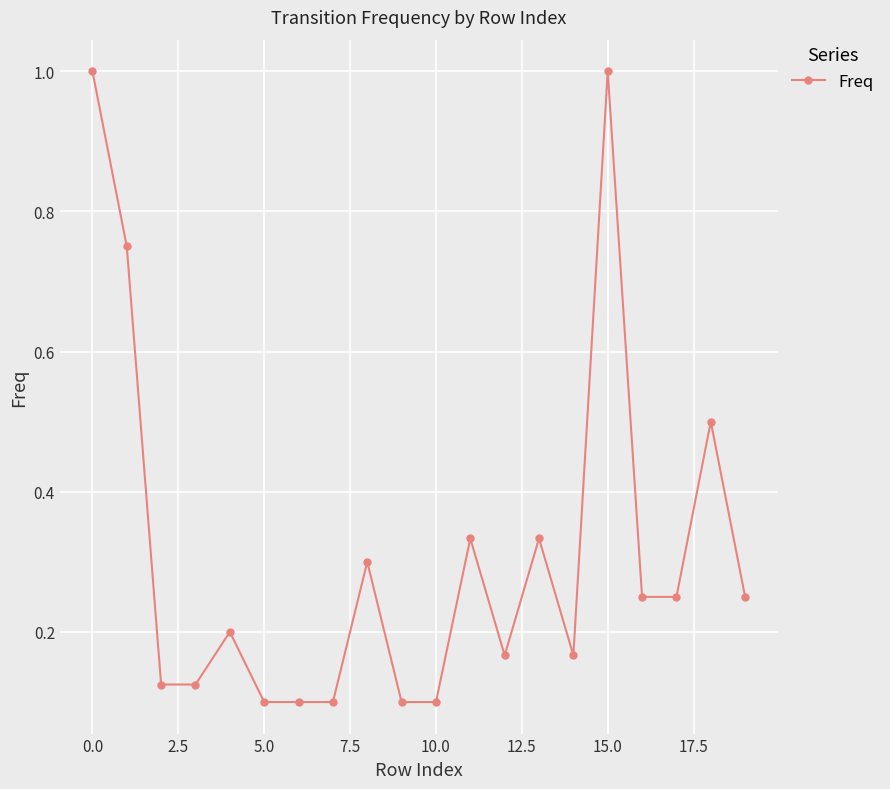

Count the number of categories in the chart.

20